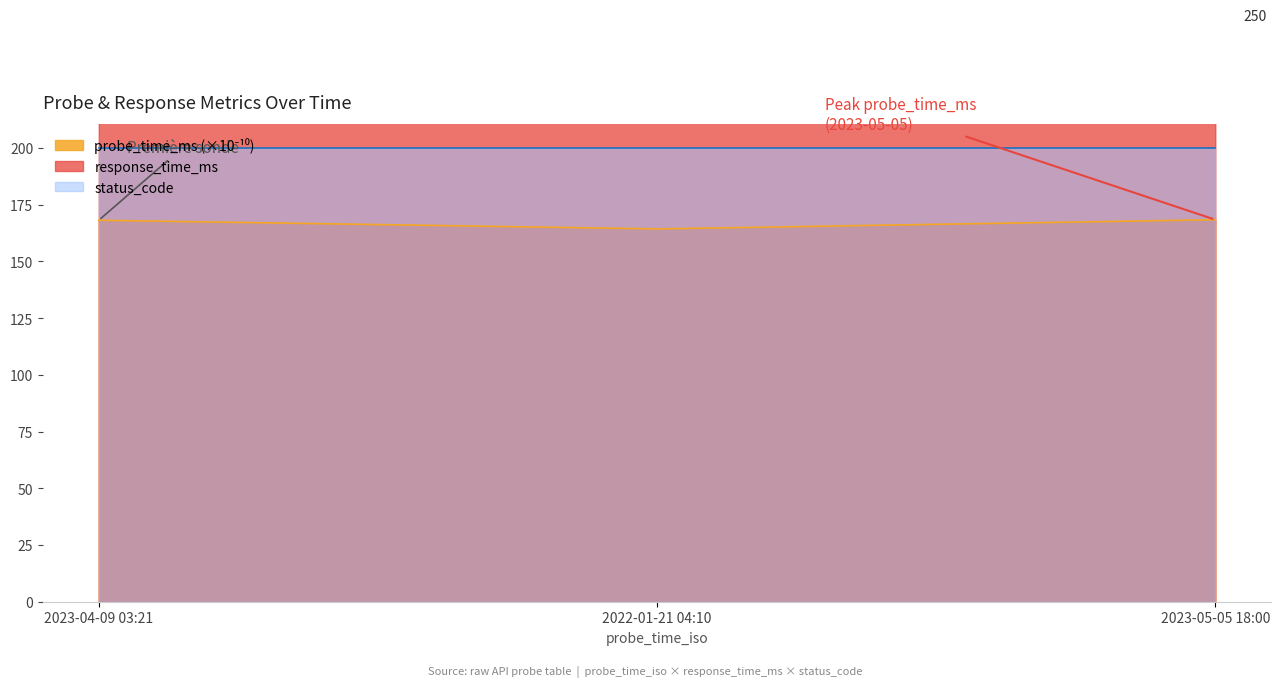

The probe_time_ms series shows 164.3 at 2022-01-21 04:10. True or false?

True